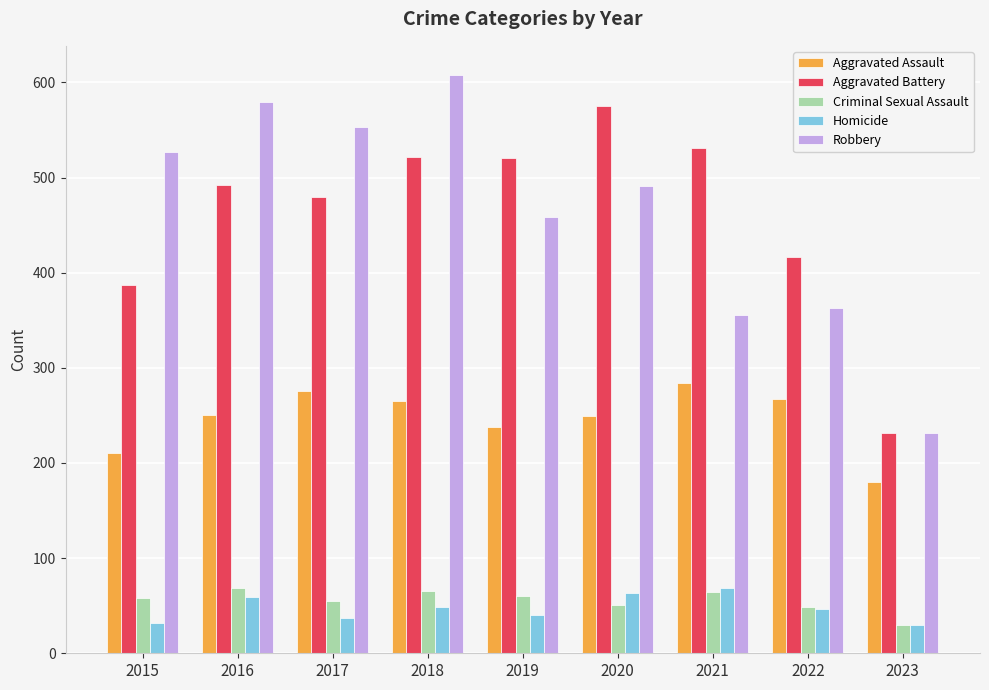

What value does the Robbery series have at 2016, to the nearest 5?

580